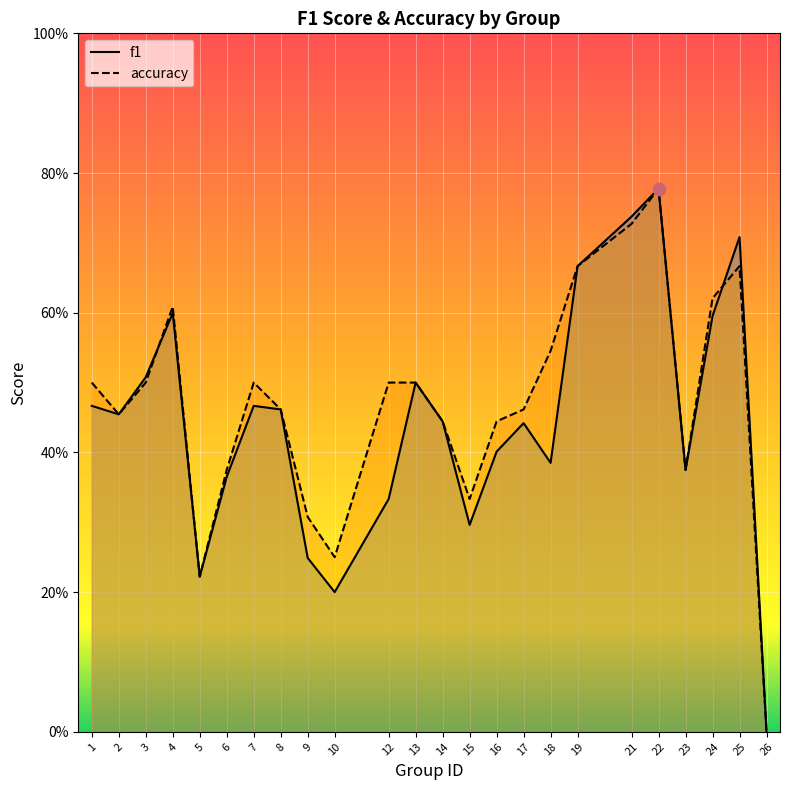

At which category is the sum across all series the highest?

22